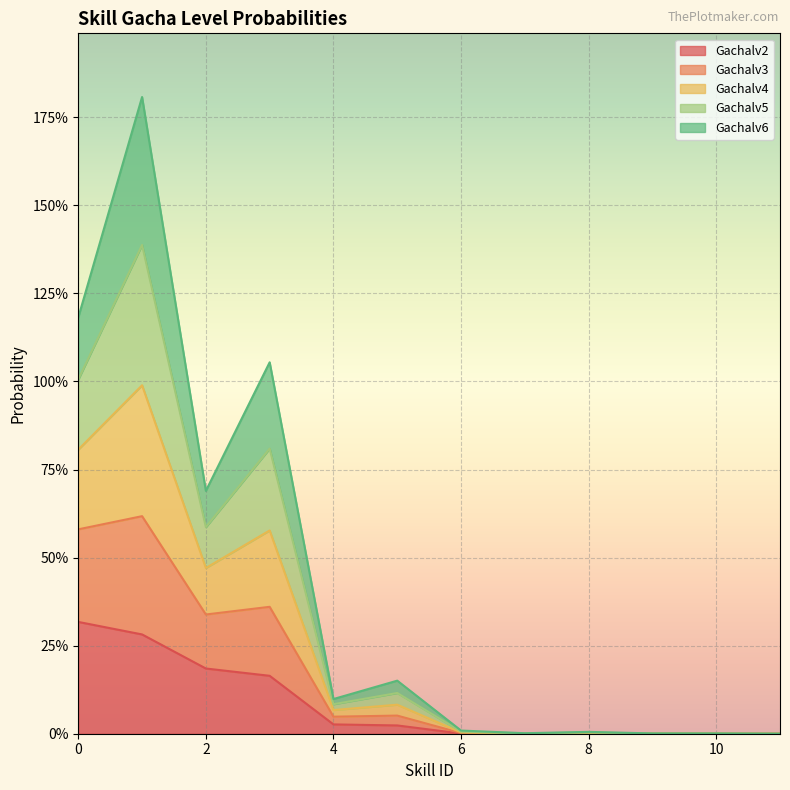

The Gachalv3 series shows 0.0 at 8. True or false?

False